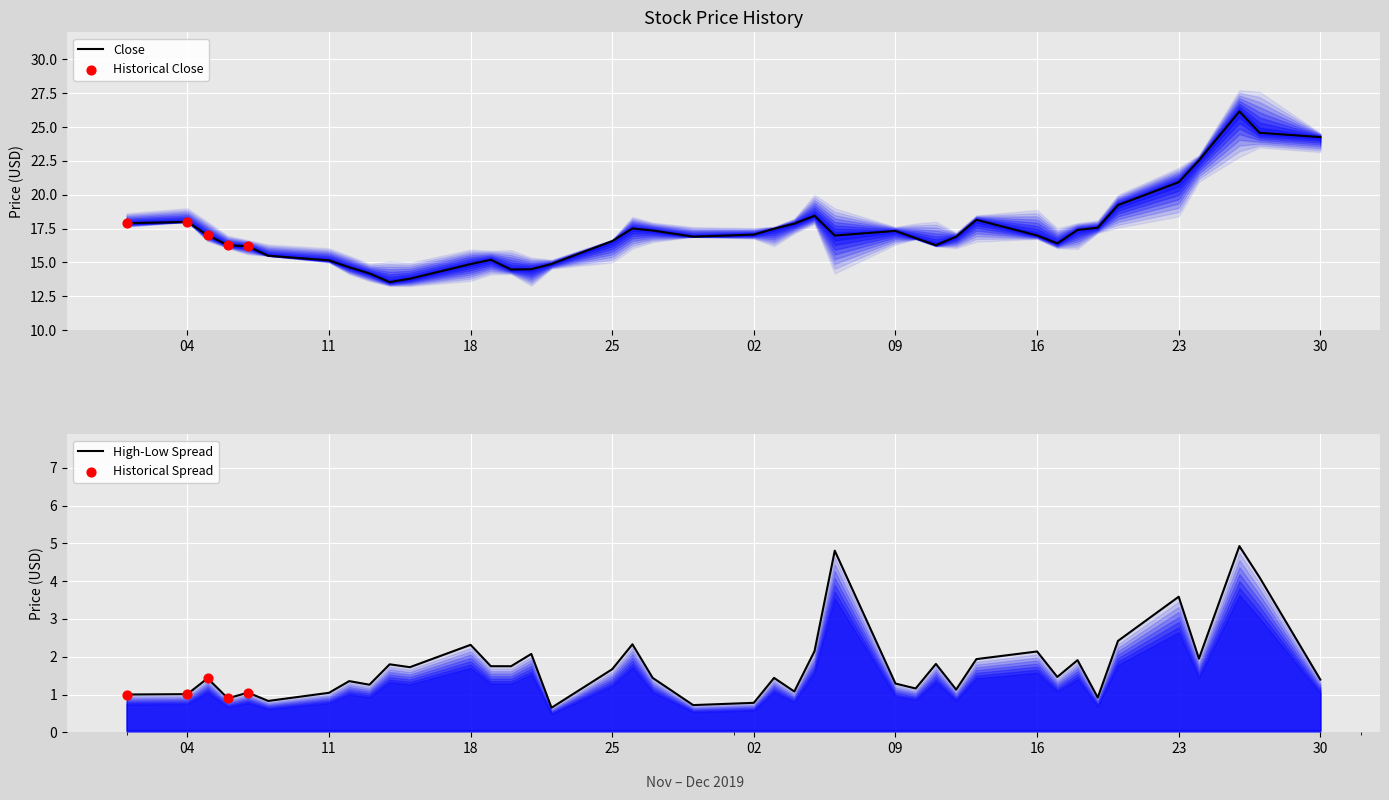

Is it true that Close equals 29.3 at 04?

False